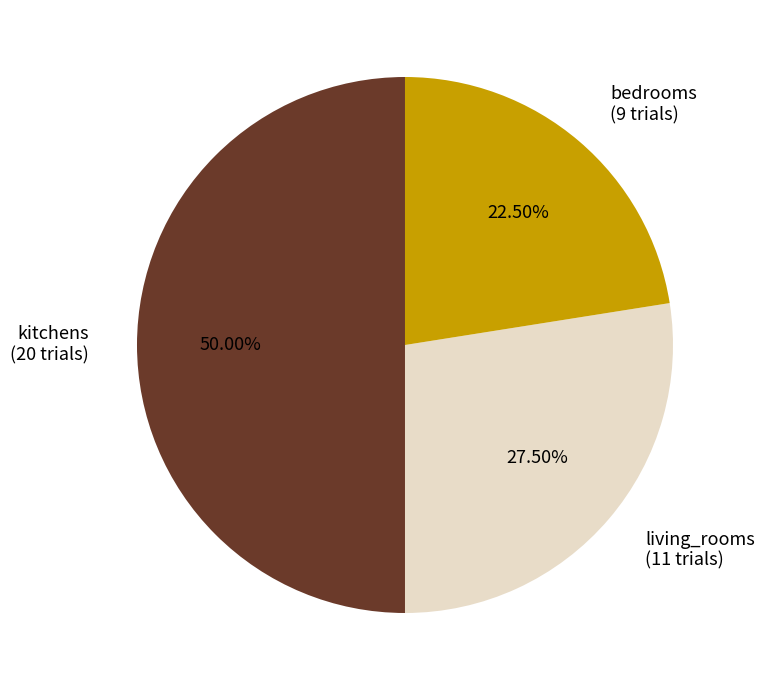

Is living_rooms the majority of the pie?

No